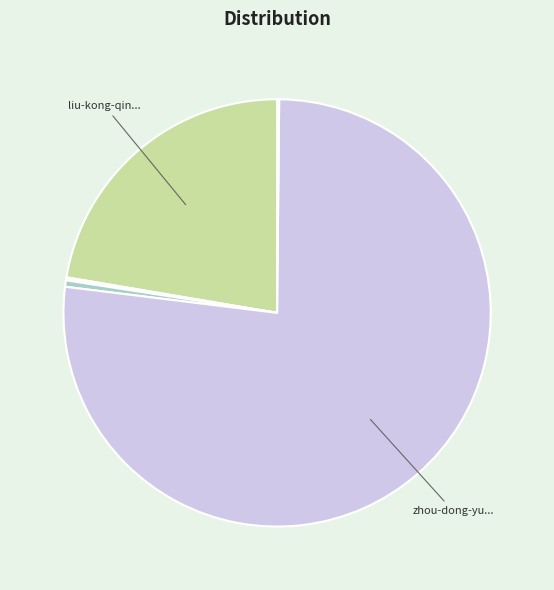

Which slice is the smallest?

ren-jie-an